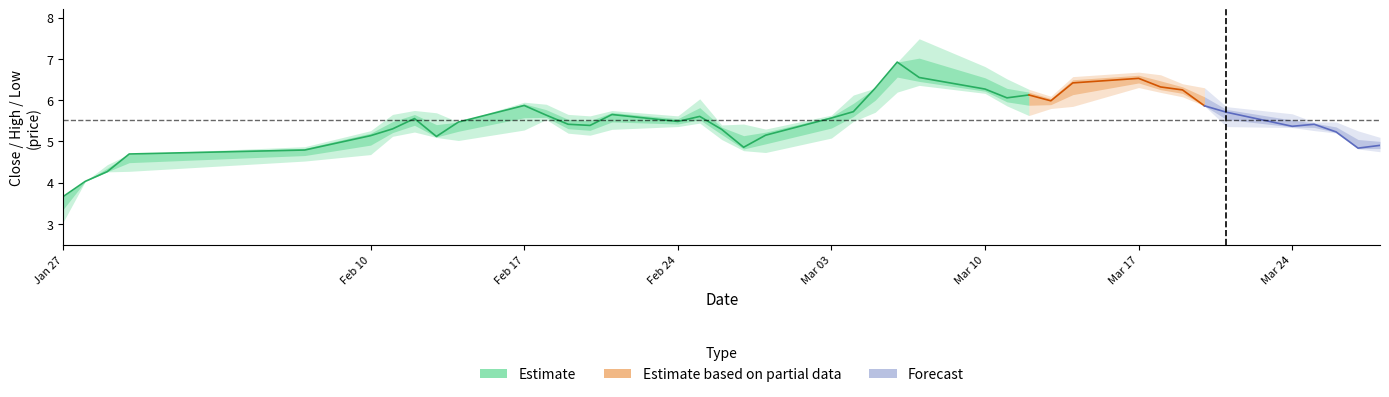

True or false: high and low cross at least once.

False